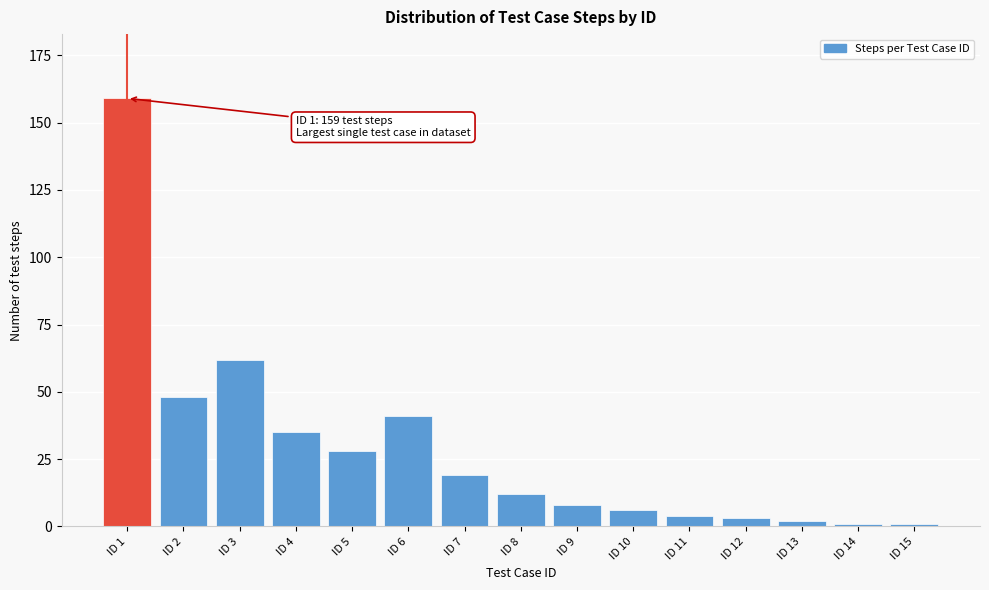

Reading left to right, list all the values displayed in this chart.

ID 1=159	ID 2=48	ID 3=62	ID 4=35	ID 5=28	ID 6=41	ID 7=19	ID 8=12	ID 9=8	ID 10=6	ID 11=4	ID 12=3	ID 13=2	ID 14=1	ID 15=1